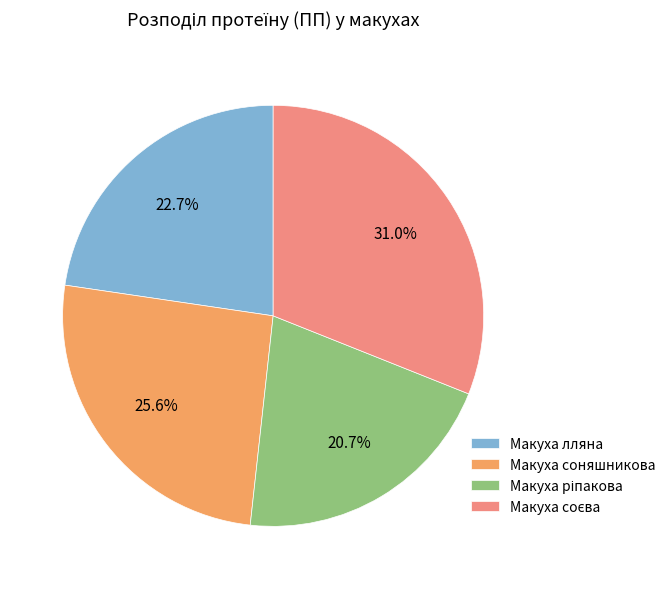

Does Макуха соняшникова account for over 50% of the chart?

No